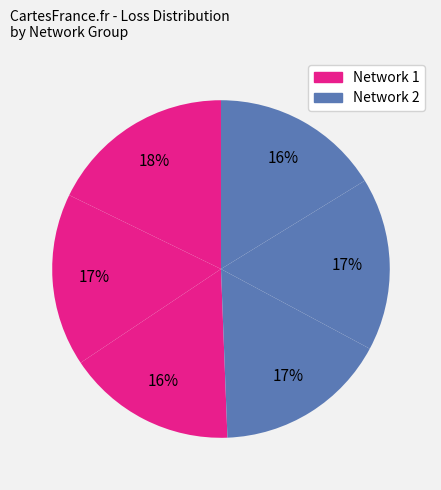

Count the number of slices in the pie.

6